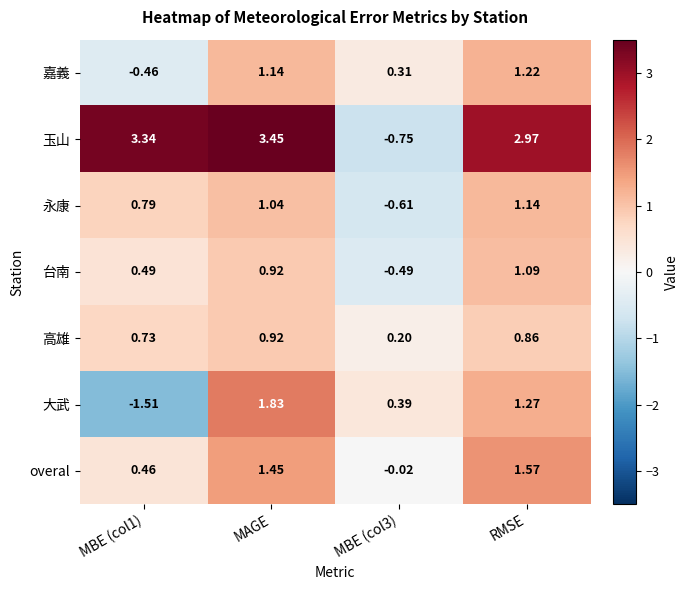

How many values in 台南 are below zero?

1